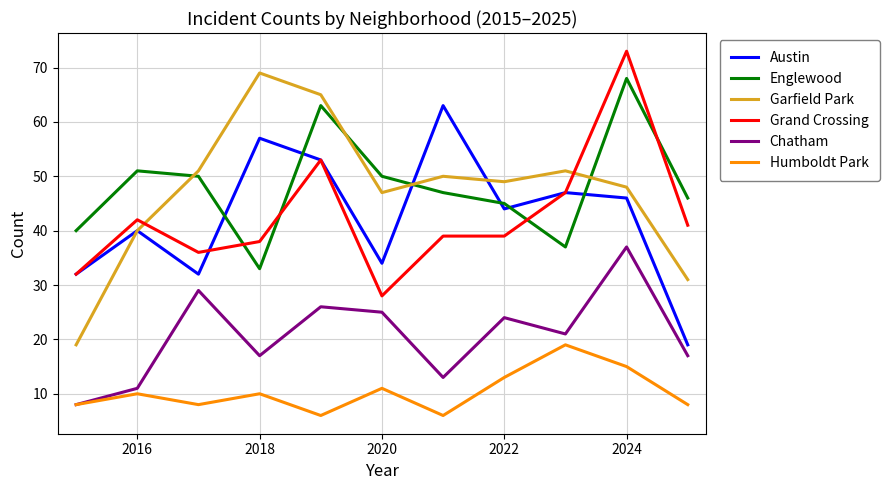

What is the difference between the maximum and second lowest values in the Humboldt Park series?

13